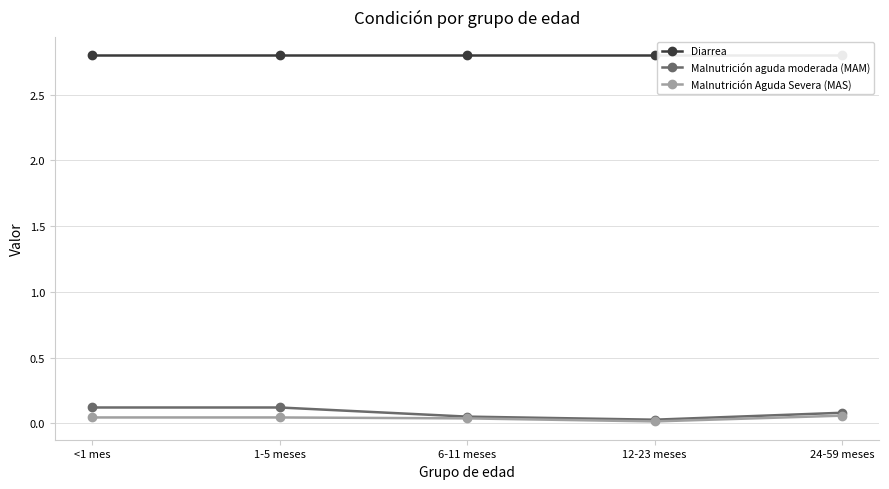

What are all the series names shown in the legend?

Diarrea, Malnutrición aguda moderada (MAM), Malnutrición Aguda Severa (MAS)